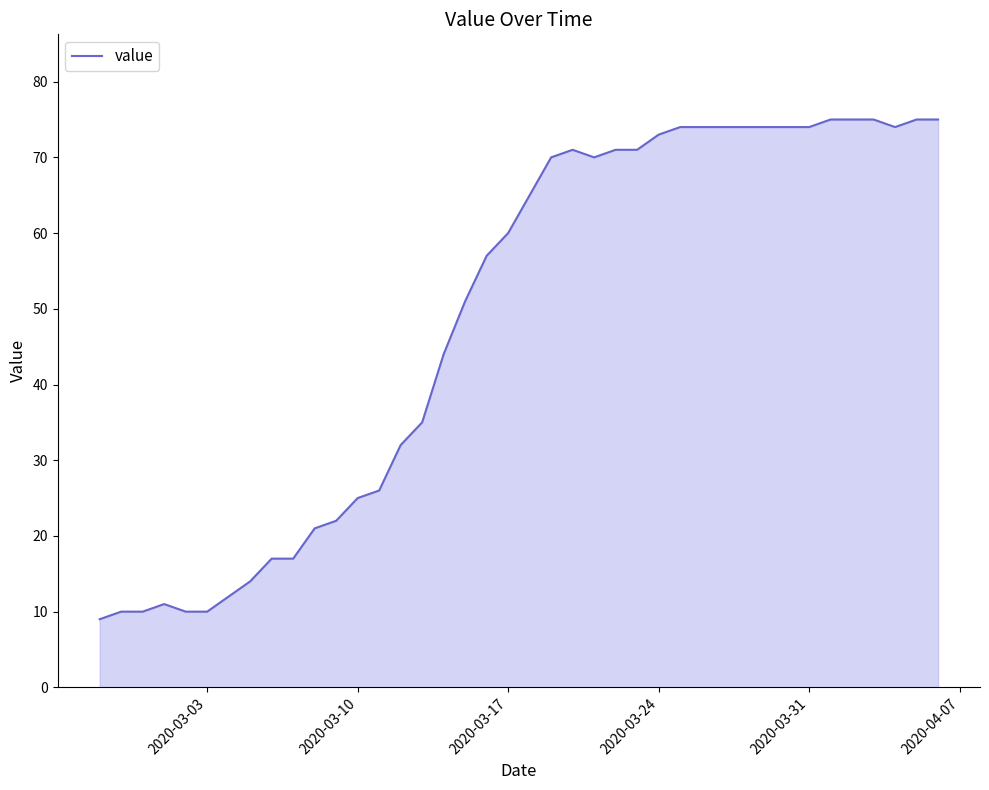

What is the maximum value shown in the chart?

75